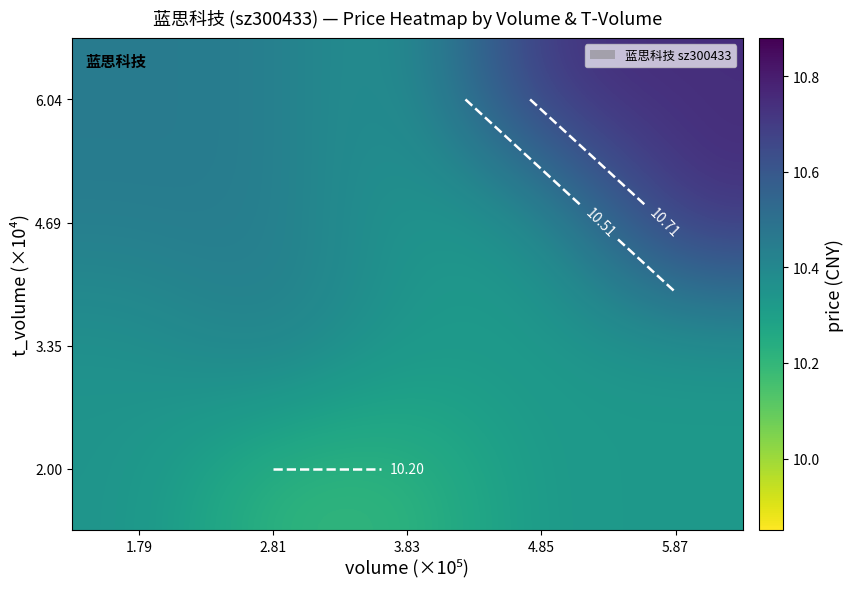

True or false: 2.00 has a value of 15.6 at 3.83.

False